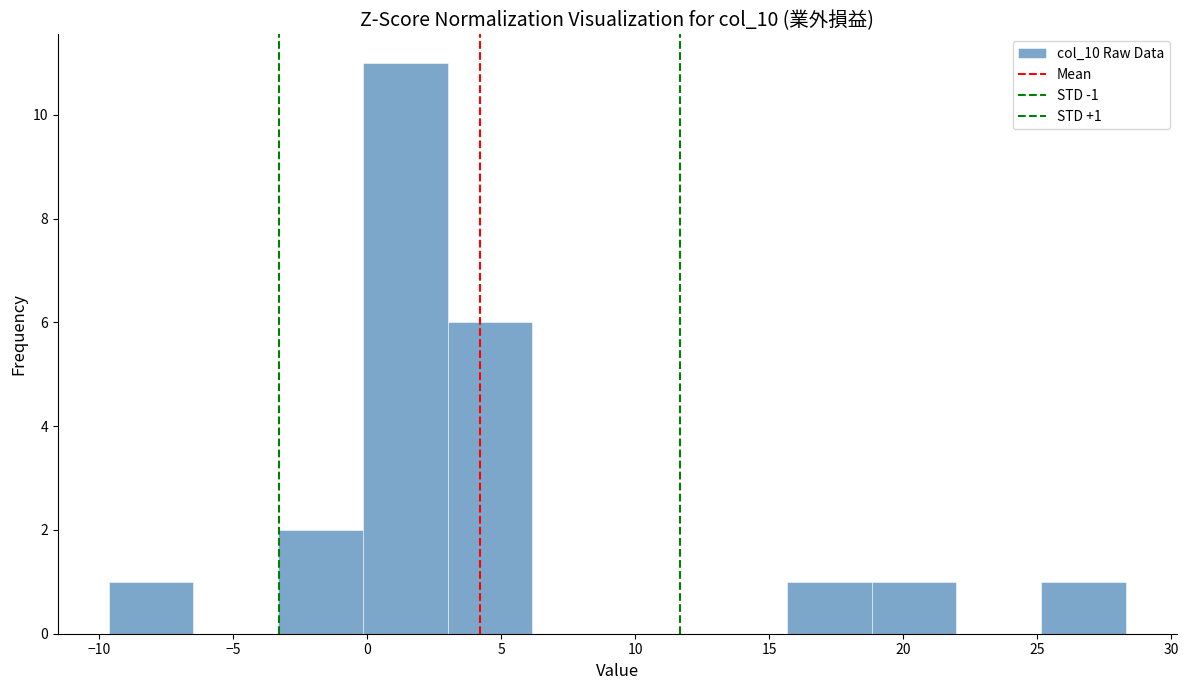

Which range on the x-axis has the tallest bar?

0.0 to 3.0